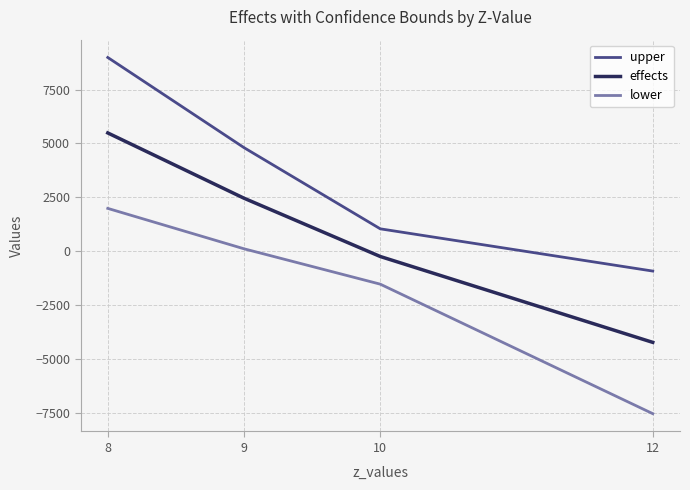

Between 8 and 12, which series saw the biggest shift?

upper